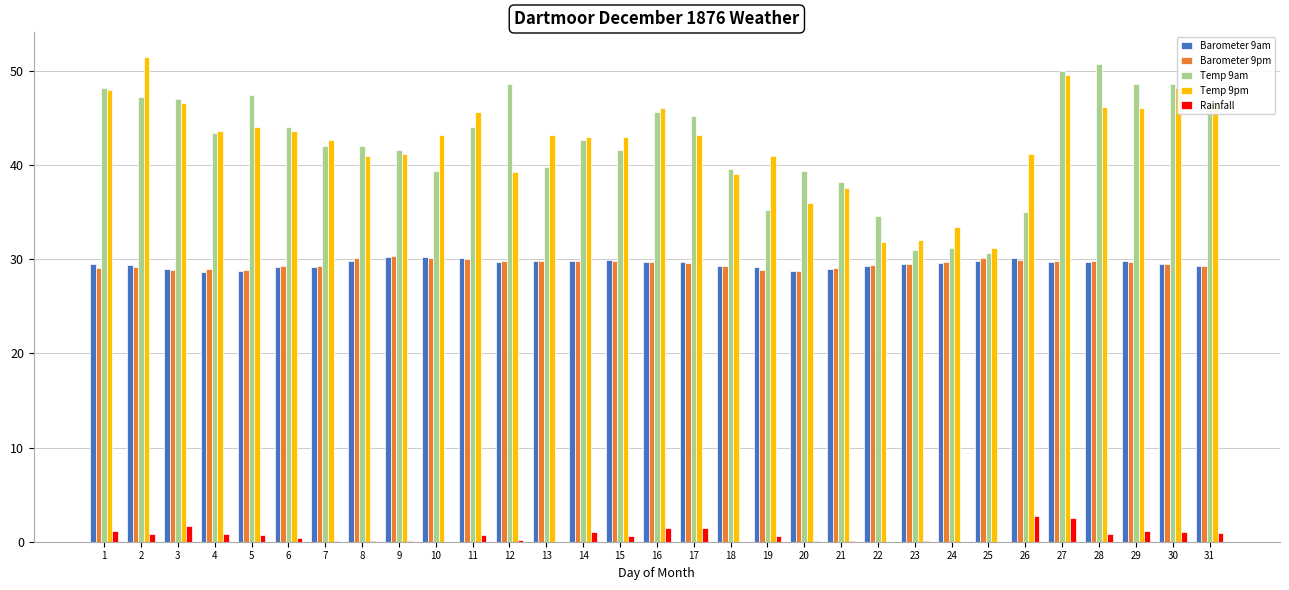

Is the value of Barometer 9am at 30 greater than the value of Temp 9pm at 20?

No